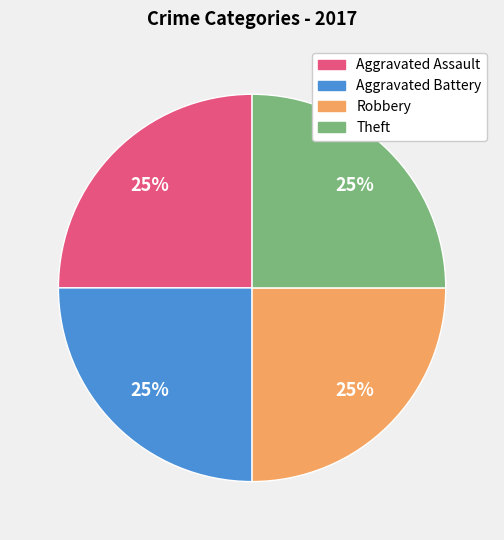

Count the number of slices in the pie.

4